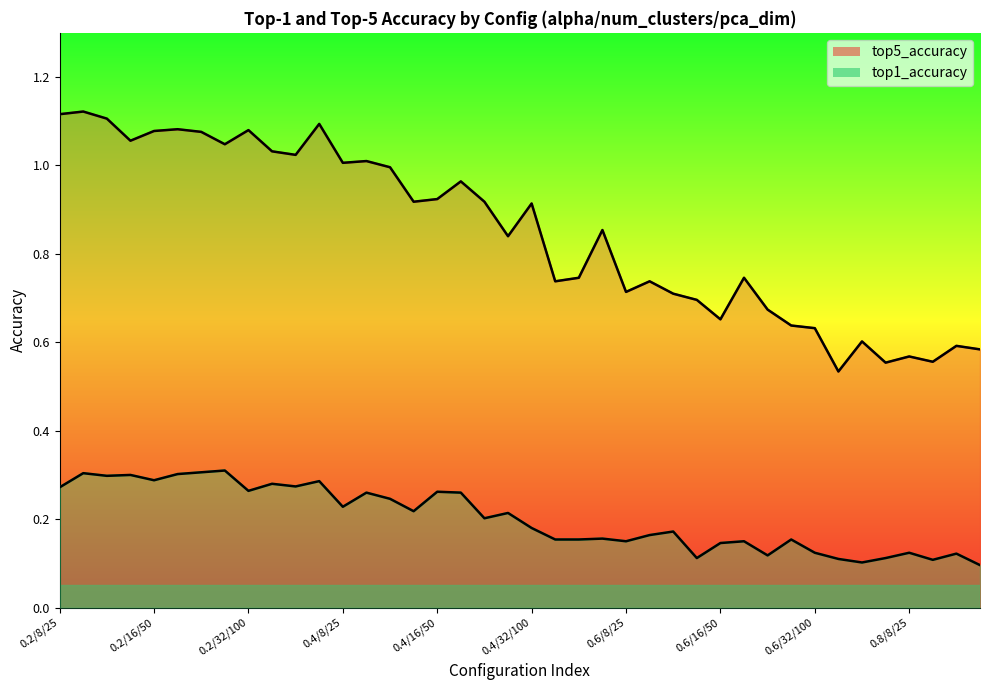

How many top1_accuracy values are between 0 and 1?

40